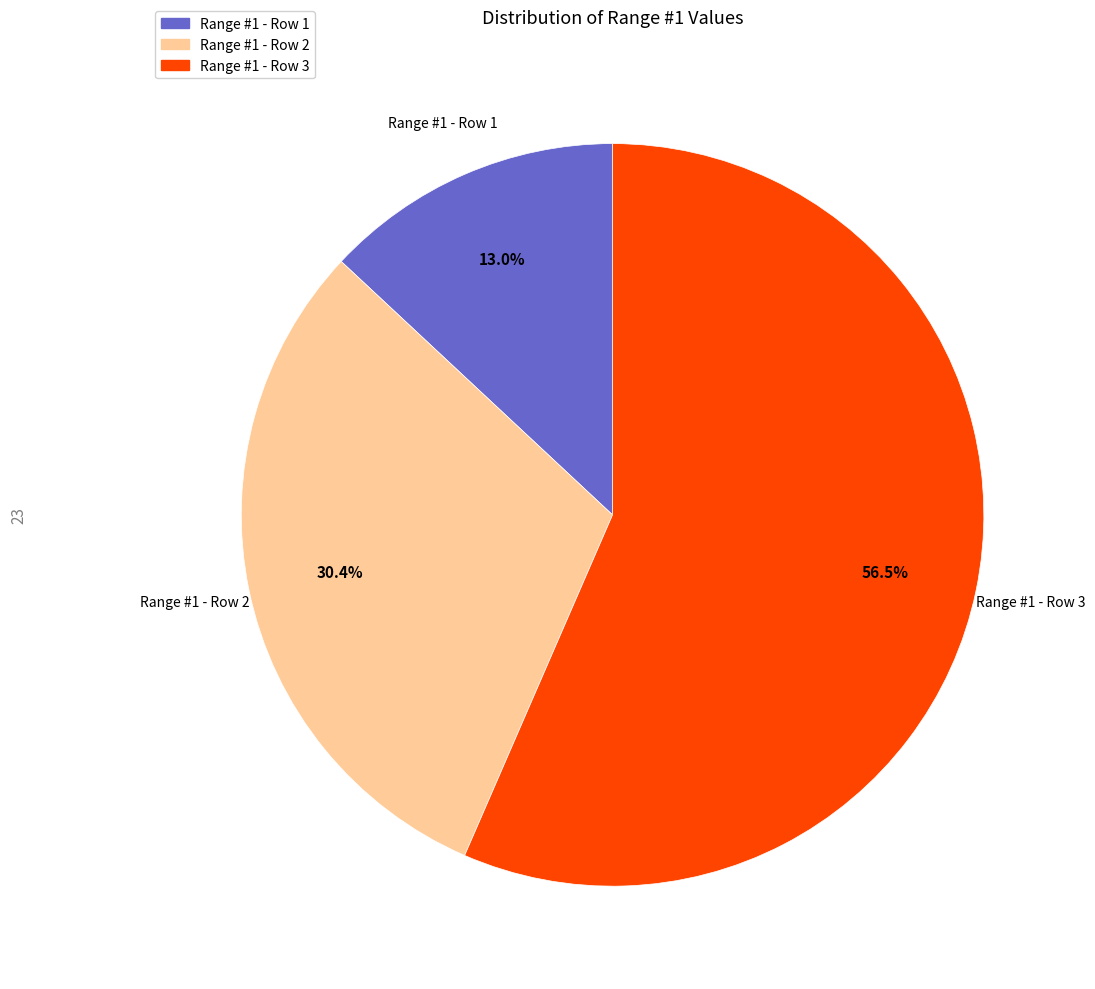

To the nearest percent, what is the average slice percentage?

33%